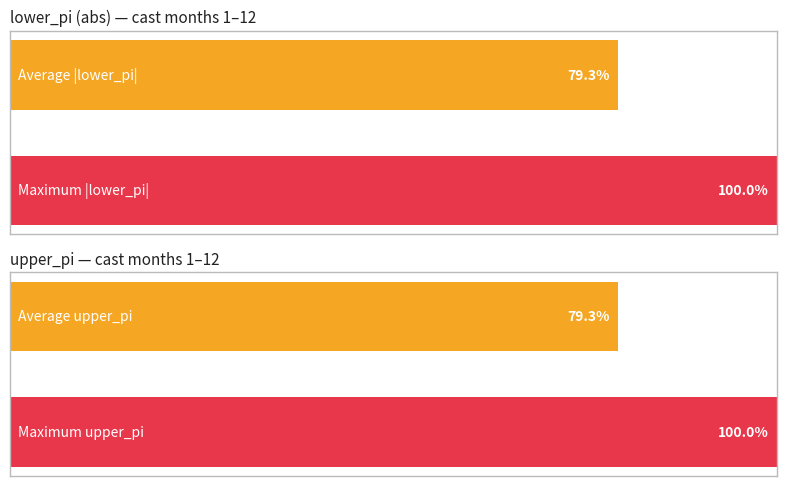

What is the greatest value displayed?

100.0